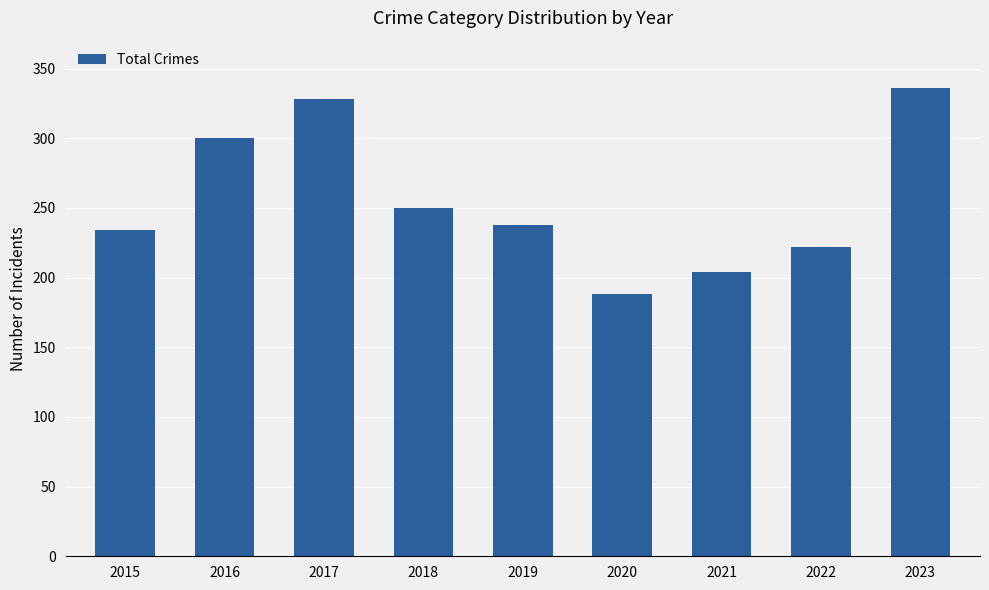

What is the value of the 5th bar from the left?

238